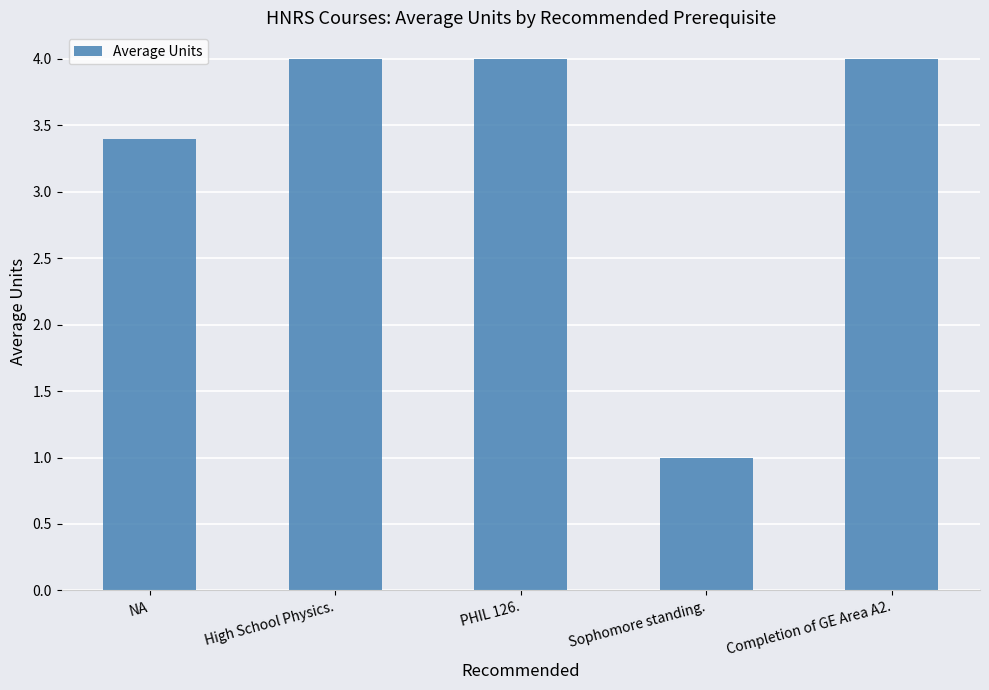

What is the average value?

3.3